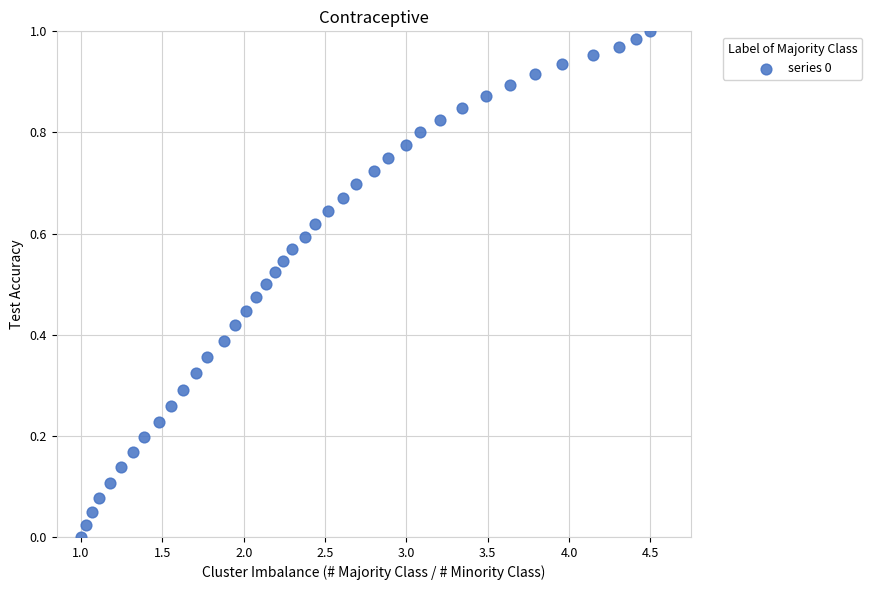

Count the number of points in this scatter plot.

40